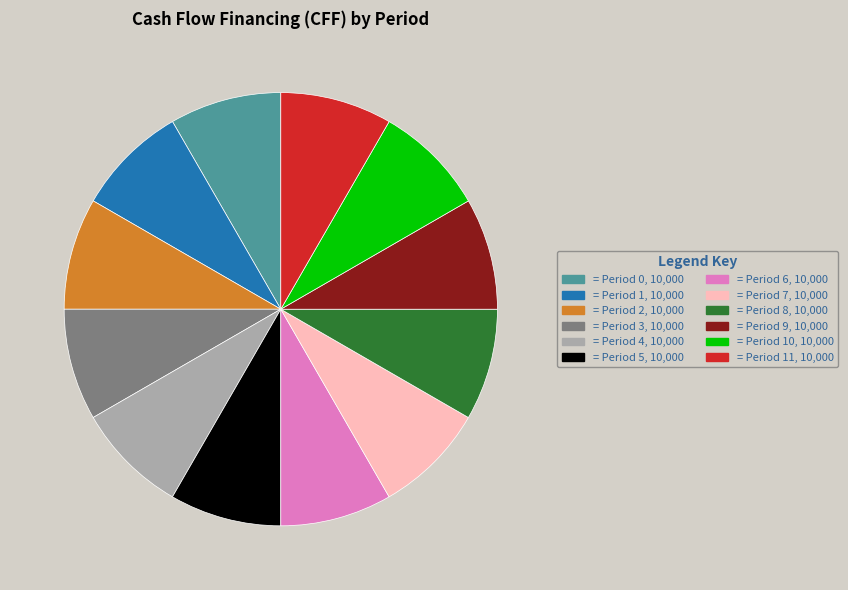

Is there any slice that represents more than half of the pie?

No